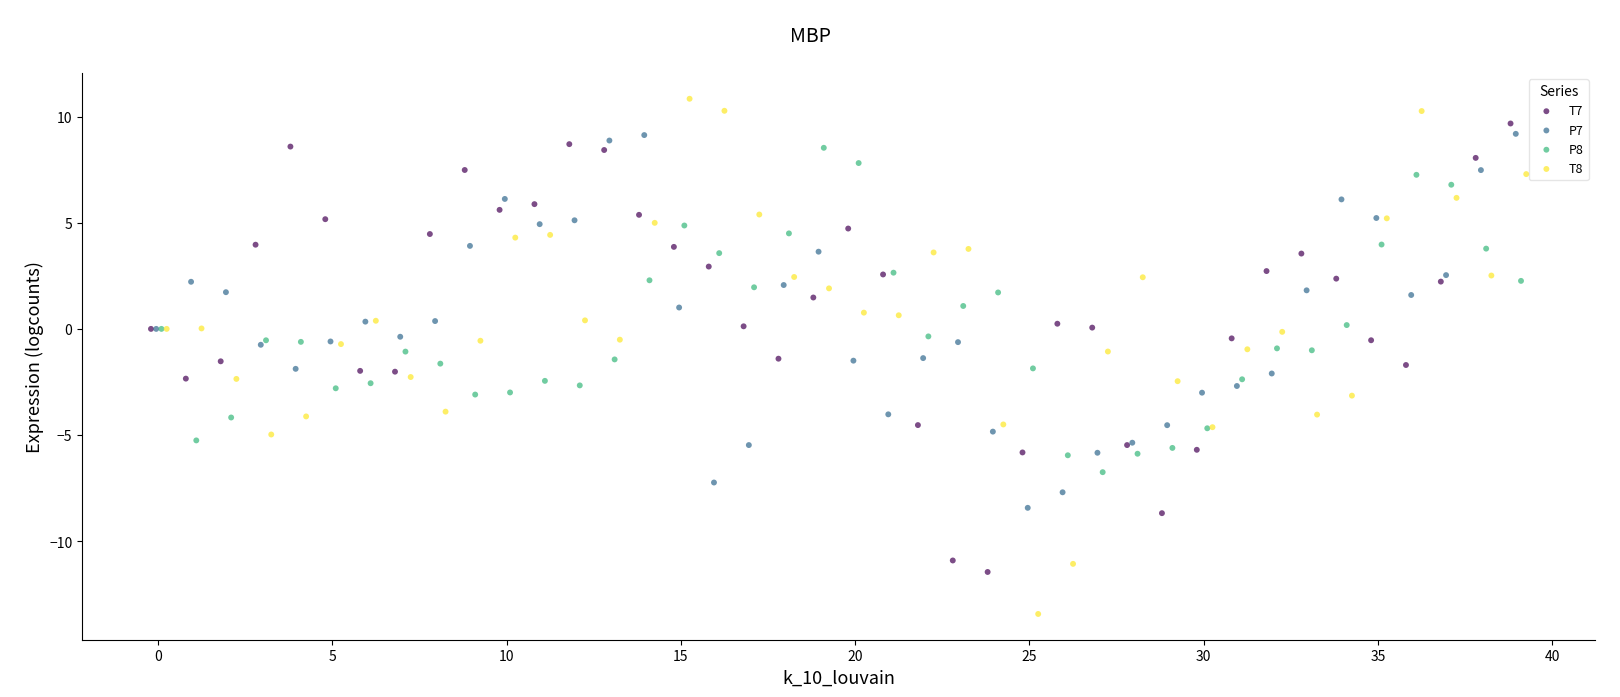

Which series has the largest Y range (max minus min)?

T8